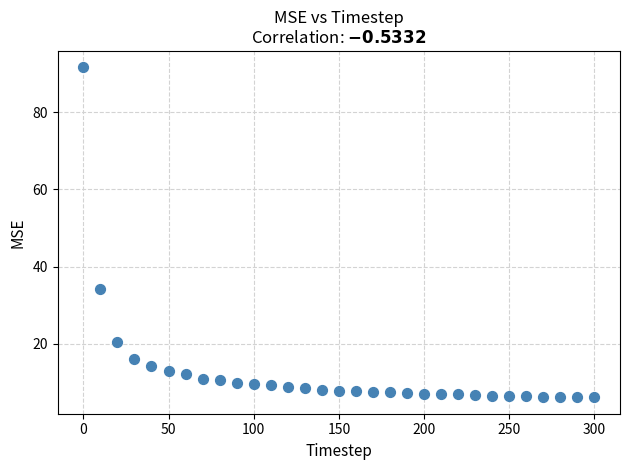

What Y value in the scatter plot is closest to 48?

34.3